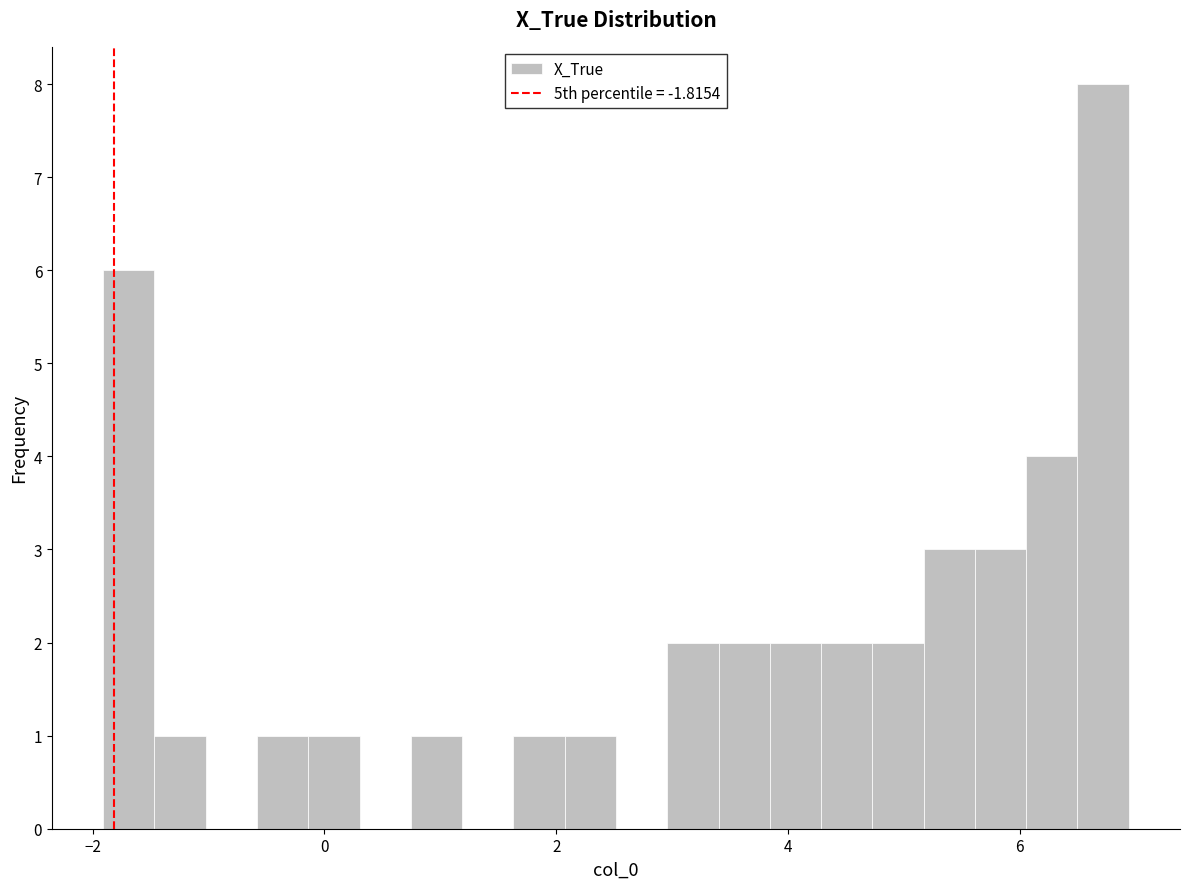

Around what value on the x-axis is the tallest bar? Give the approximate position of its centre, as read against the axis.

6.8